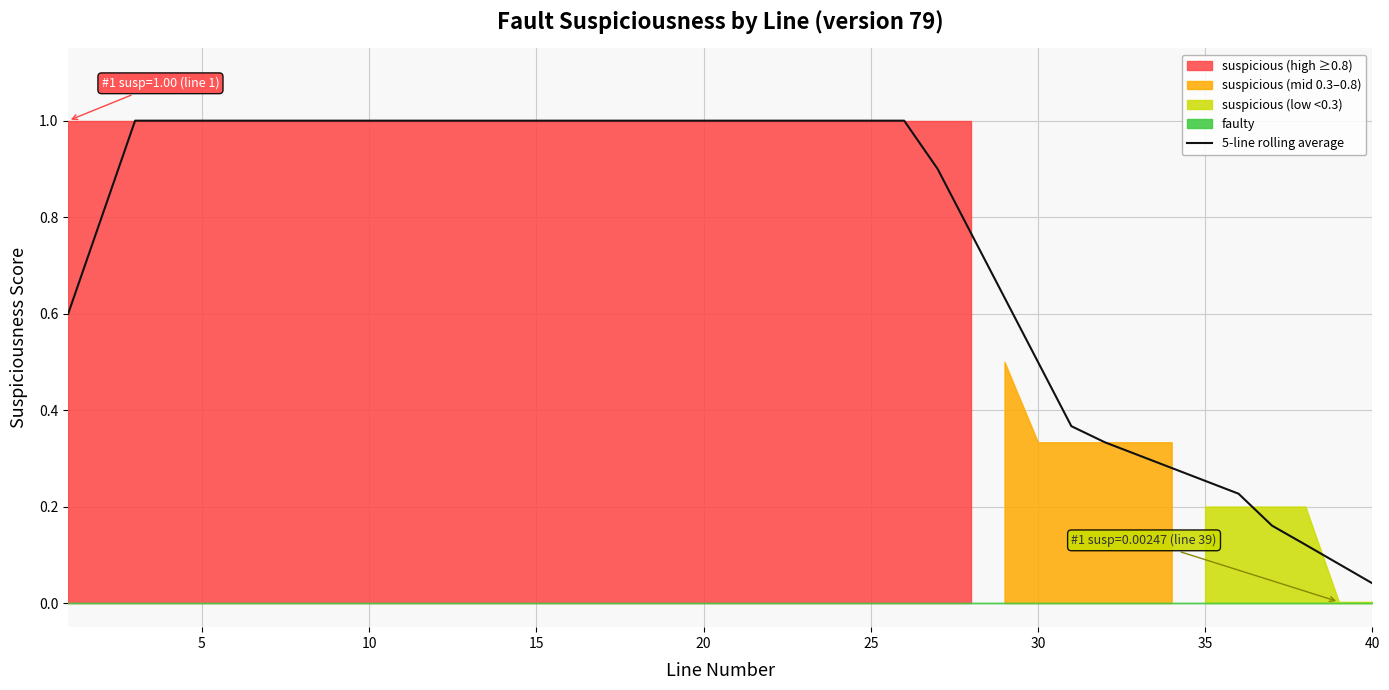

At which label is 5-line rolling average closest to 0?

40